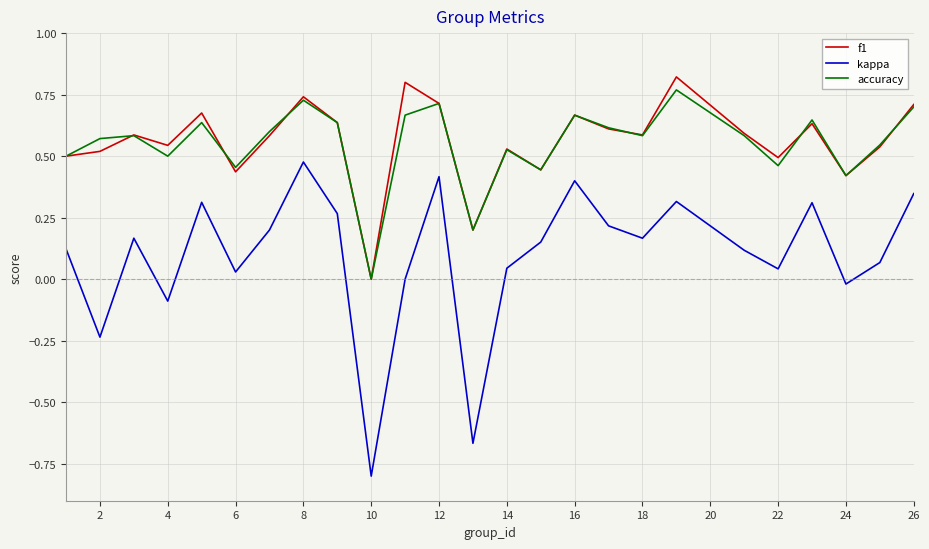

True or false: f1 and kappa cross at least once.

False